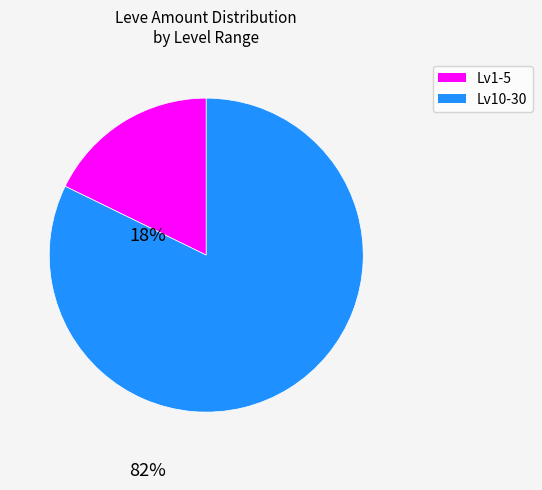

Is there a majority slice in this chart?

Yes